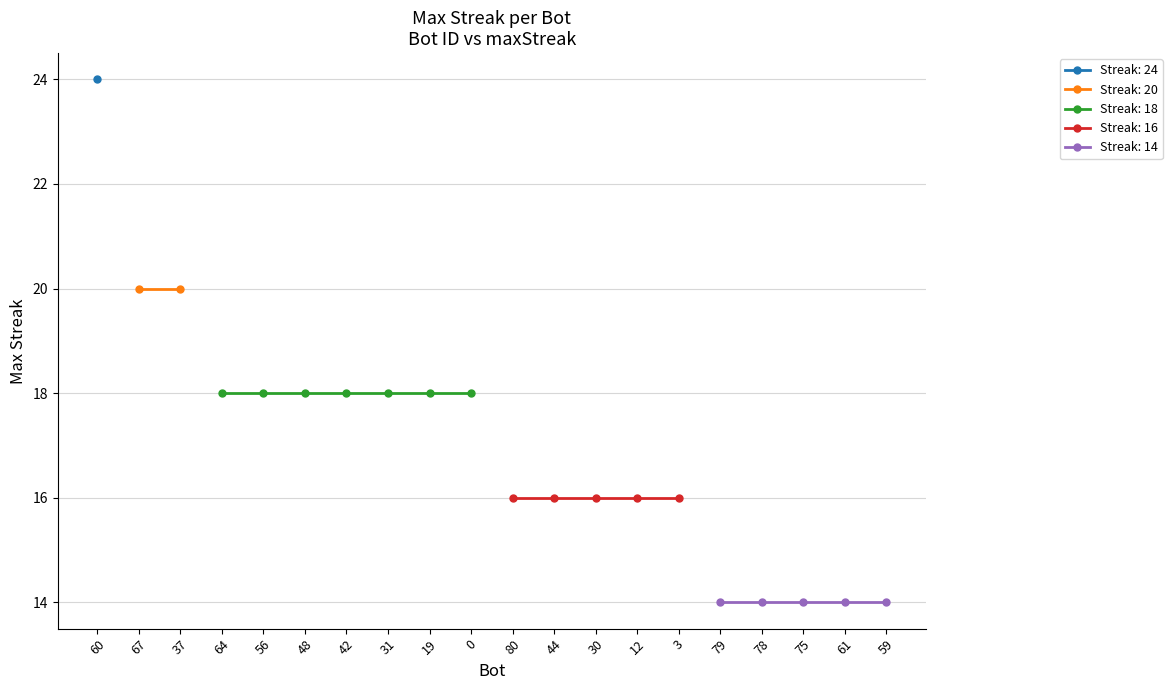

Which has a higher value, 44 or 60?

60